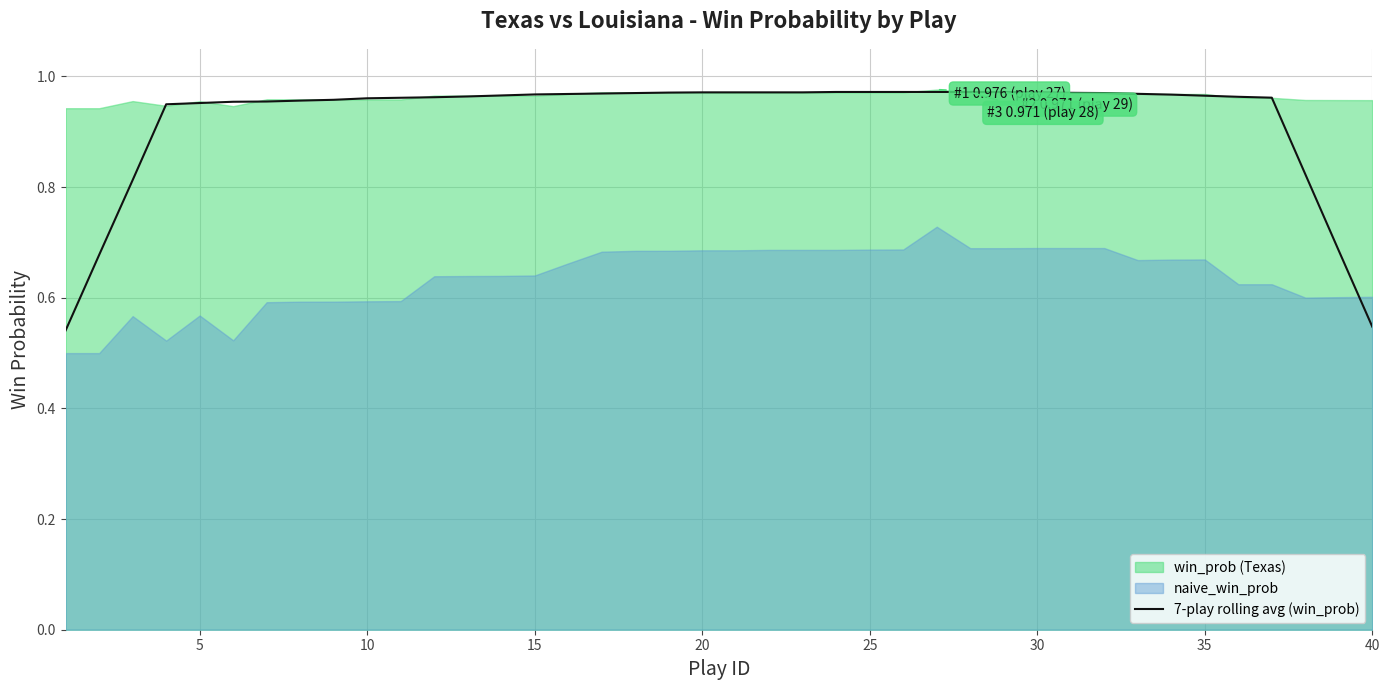

Is it true that the value at 25 is 1.4?

False